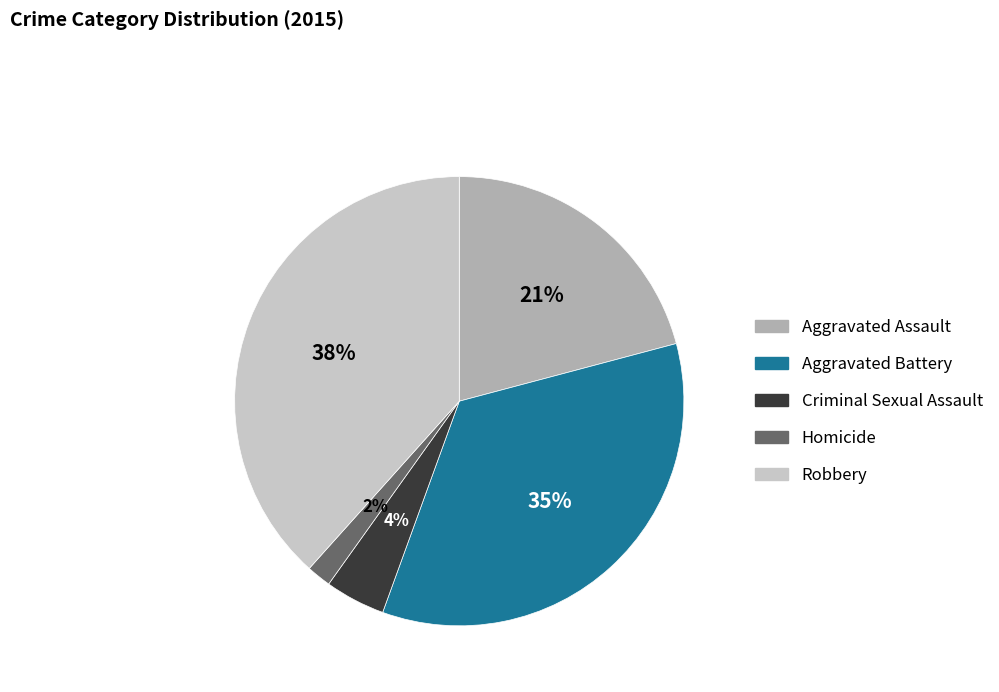

To the nearest percent, what is the average slice percentage?

20%